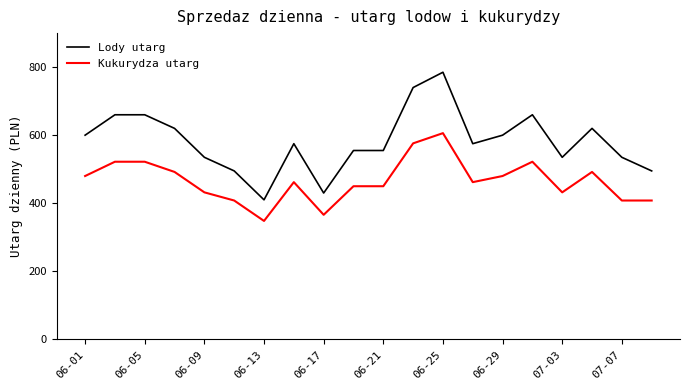

Reading right to left, what are all the values shown in this chart?

Lody utarg: 495	535	620	535	660	600	575	785	740	555	555	430	575	410	495	535	620	660	660	600
Kukurydza utarg: 408	408	492	432	522	480	462	606	576	450	450	366	462	348	408	432	492	522	522	480